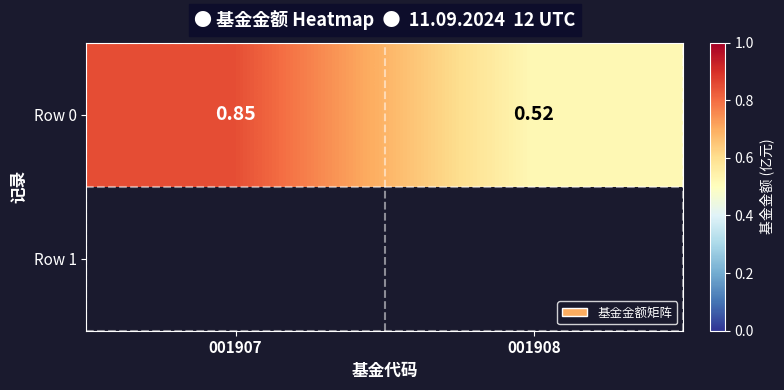

How many values are between 0 and 1?

2